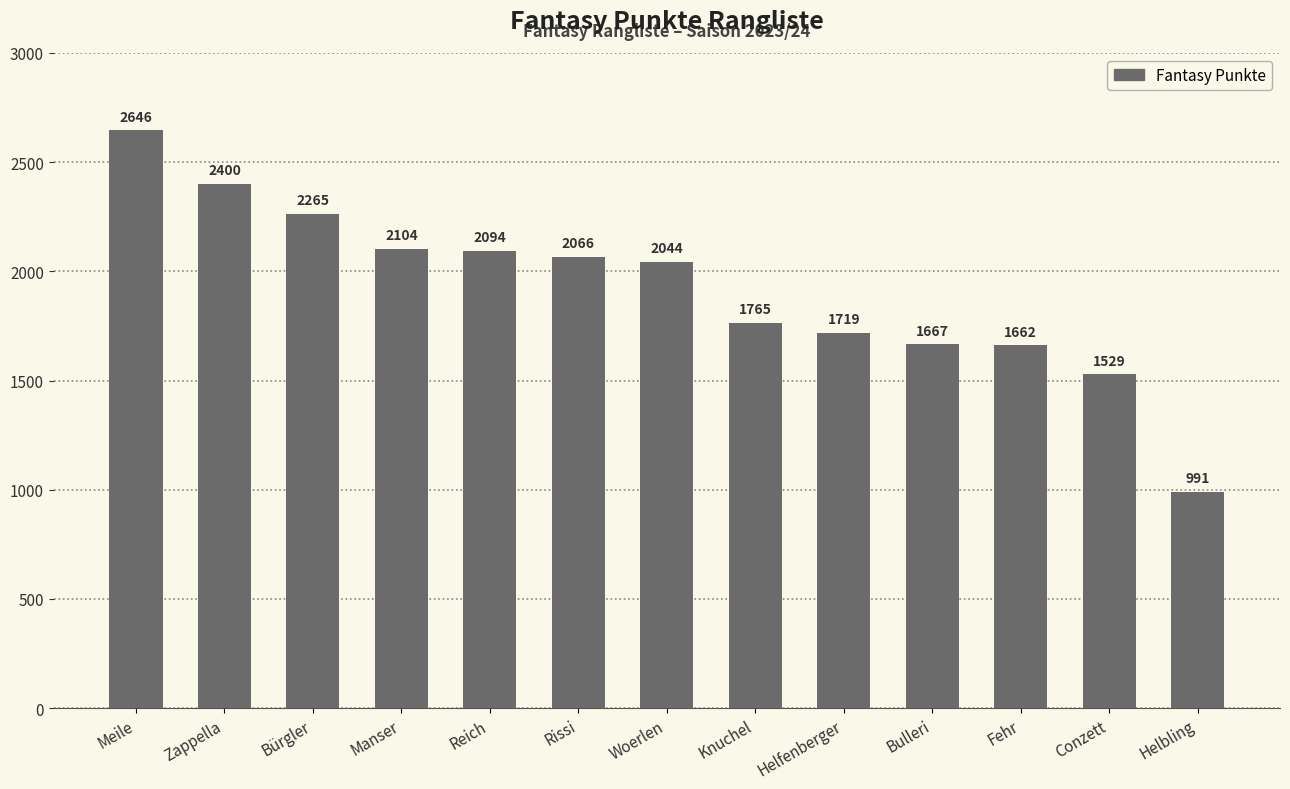

How many bars are there in total?

13